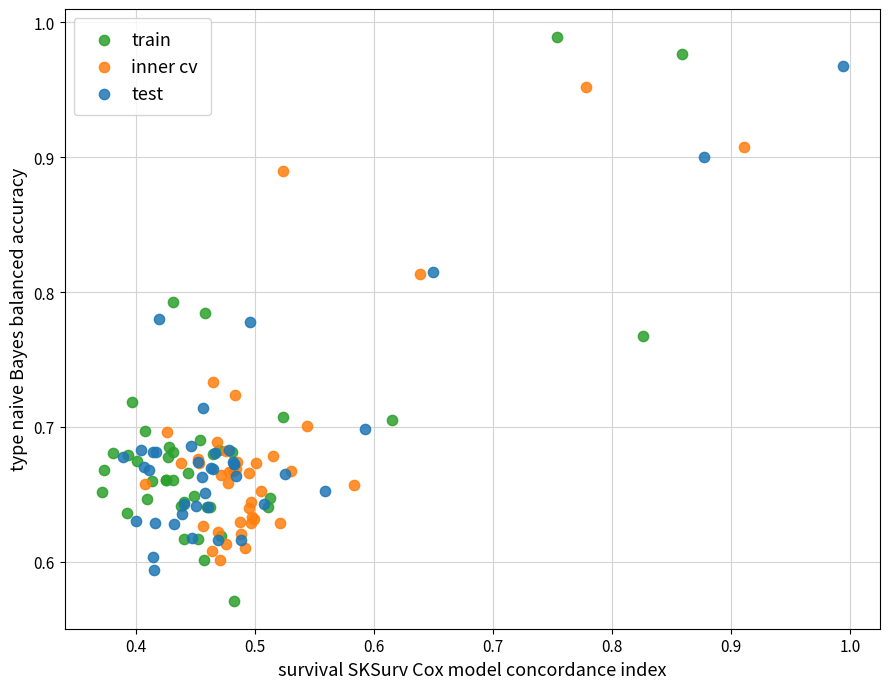

Which series contains the highest Y value?

train